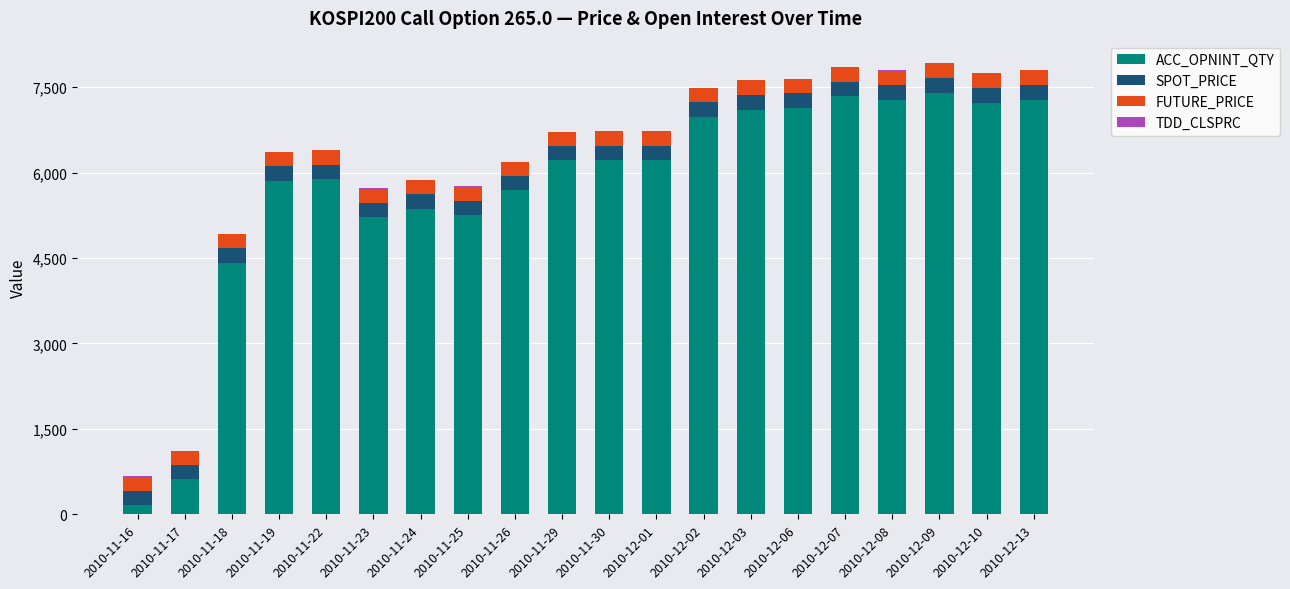

What is the maximum value for ACC_OPNINT_QTY?

7392.0